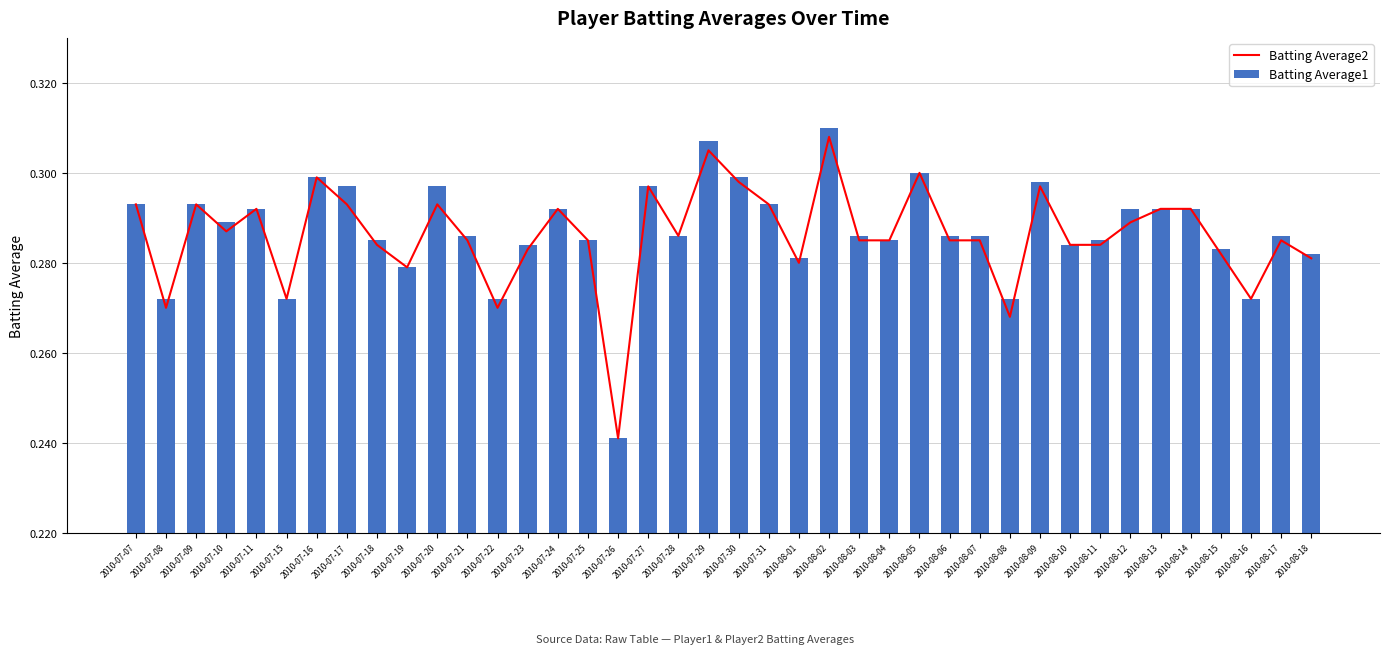

Which series has the largest total across all categories?

Batting Average1